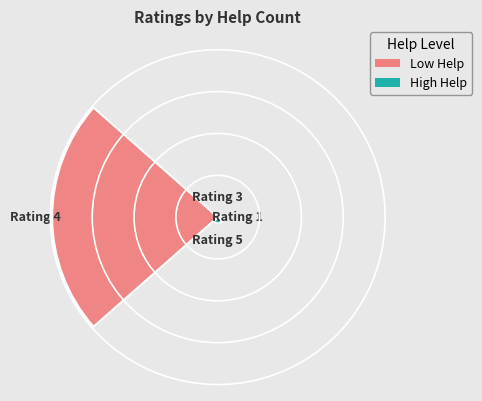

Are the bars horizontal?

No